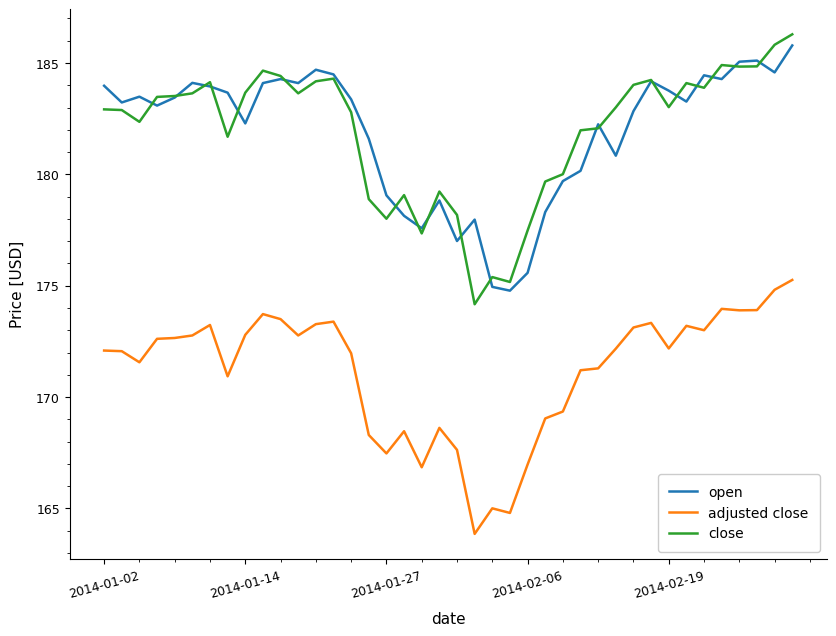

What is the difference between the maximum and second lowest values in the adjusted close series?

10.5